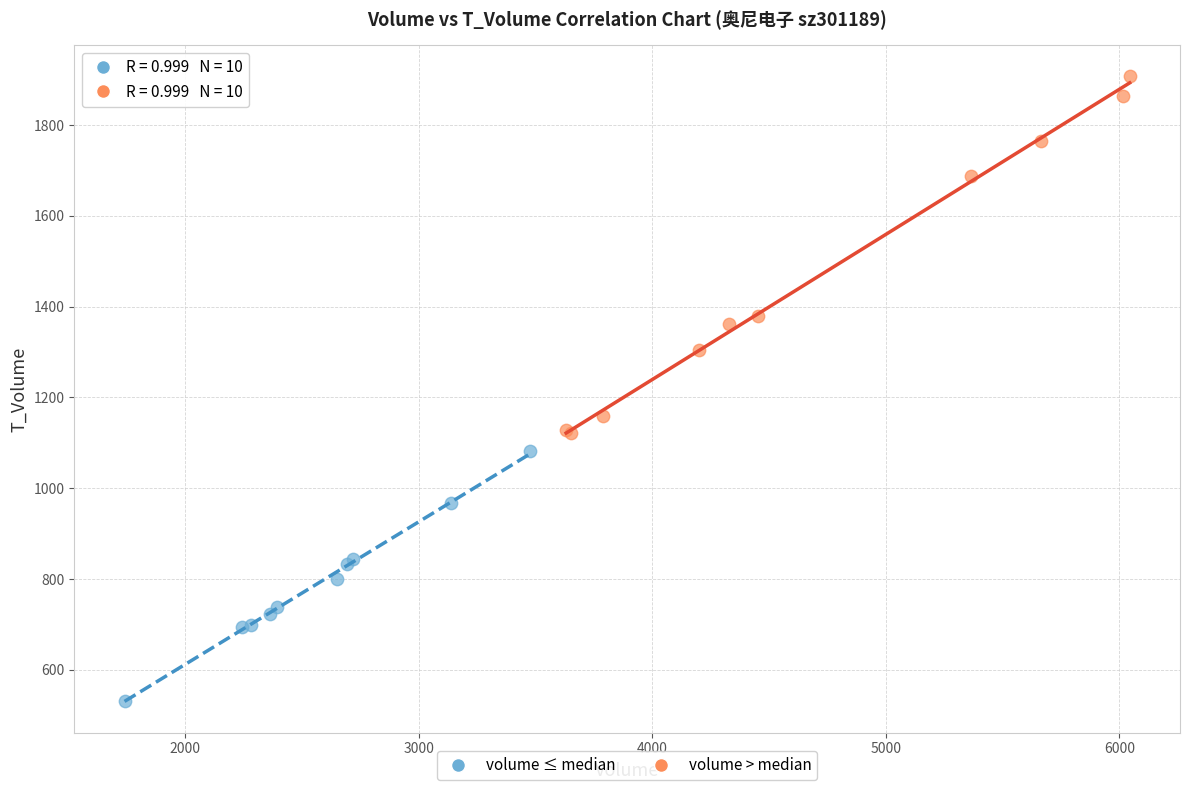

Which series contains the highest Y value?

volume > median